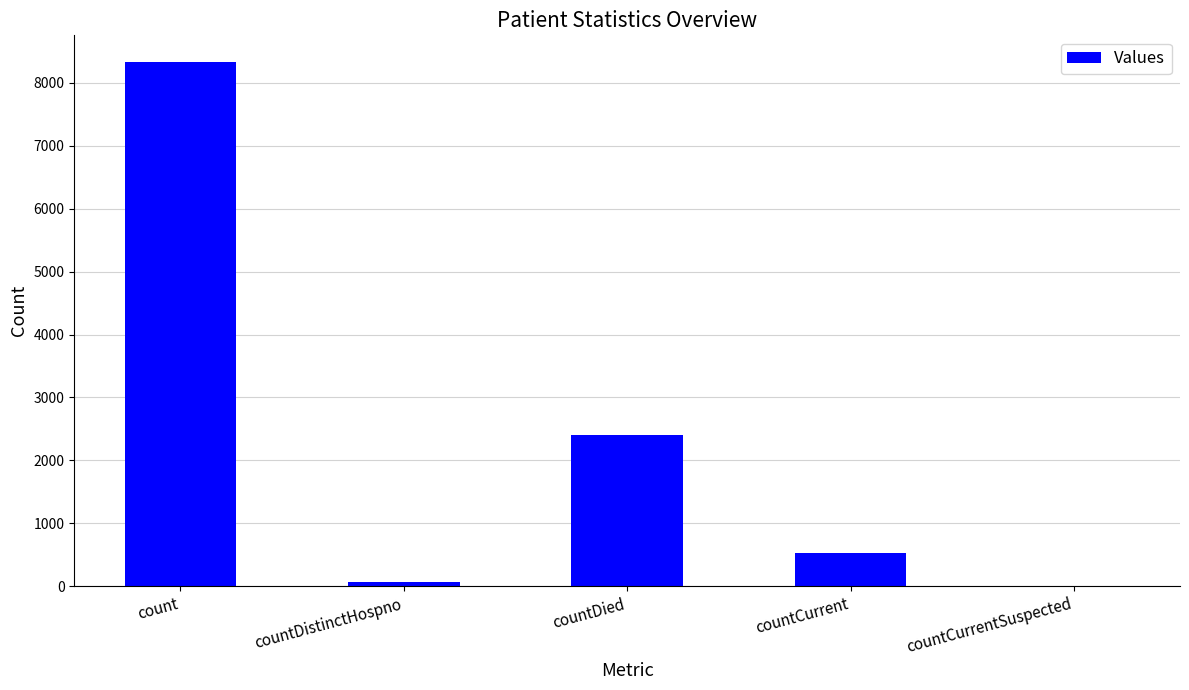

Between countCurrent and countCurrentSuspected, which is larger?

countCurrent